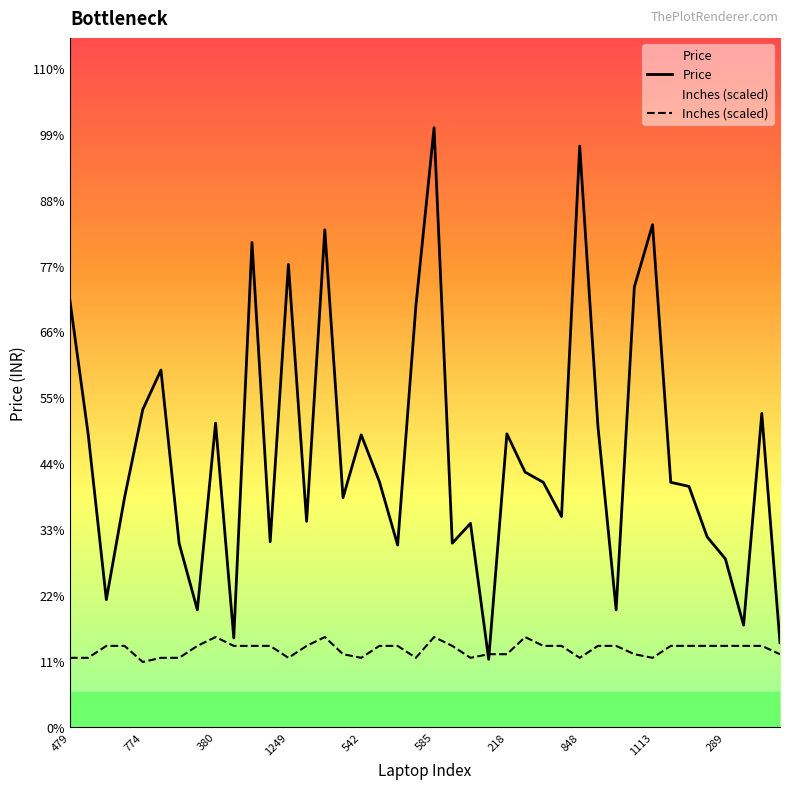

List the series in order of their peak value, lowest first.

Inches (scaled), Price